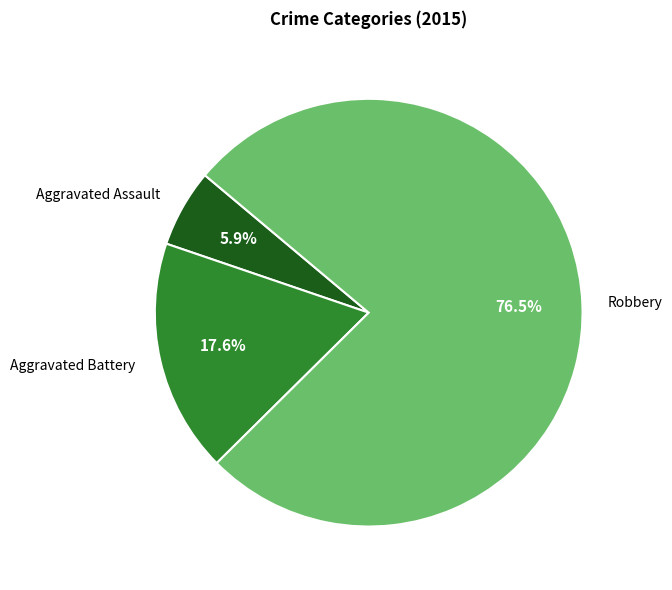

Approximately how many times larger is the value at Aggravated Assault compared to Aggravated Battery?

0.3